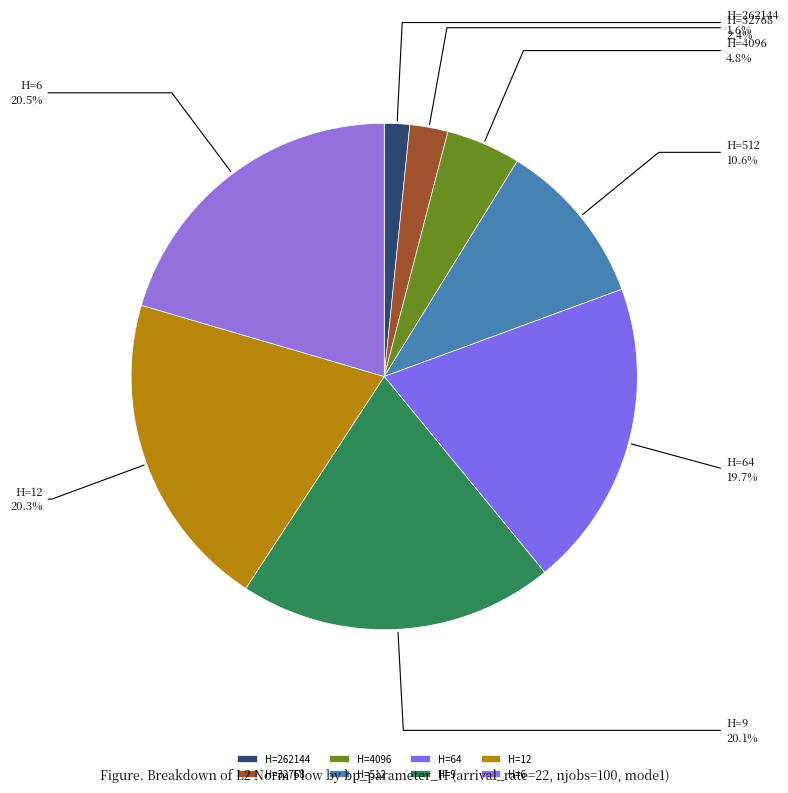

What percentage do H=64 and H=9 together represent?

39.8%